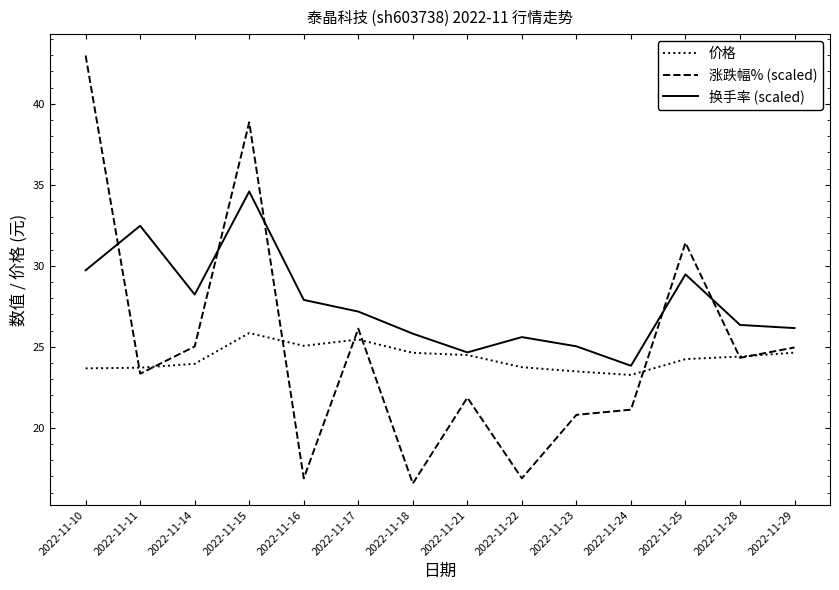

At which category does the chart reach its minimum across all series?

2022-11-18